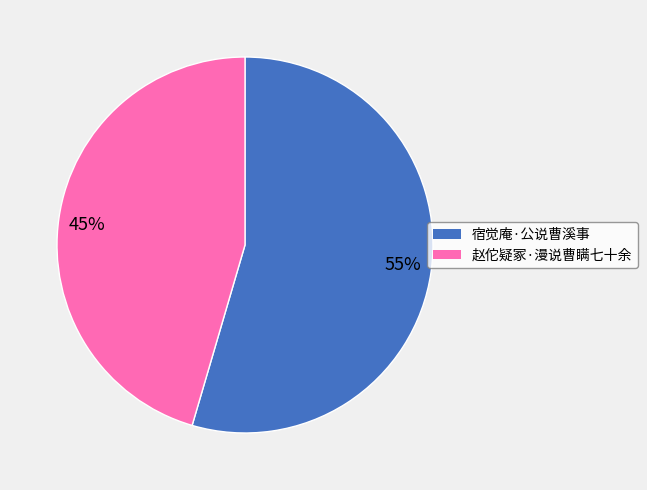

True or false: 55% accounts for 55% of the total.

True